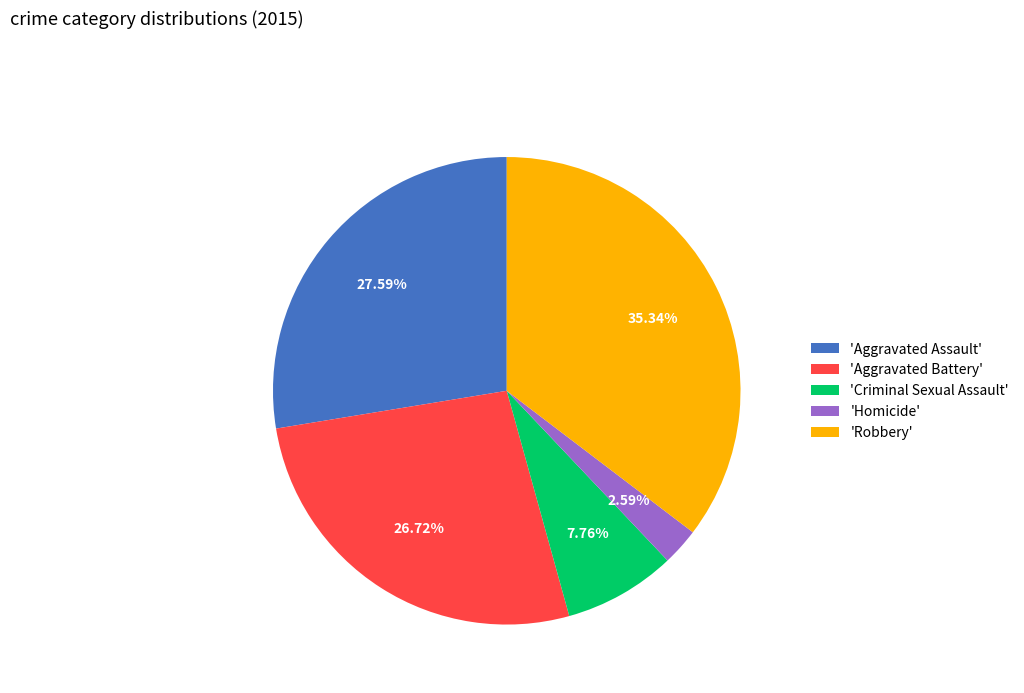

Is there a majority slice in this chart?

No